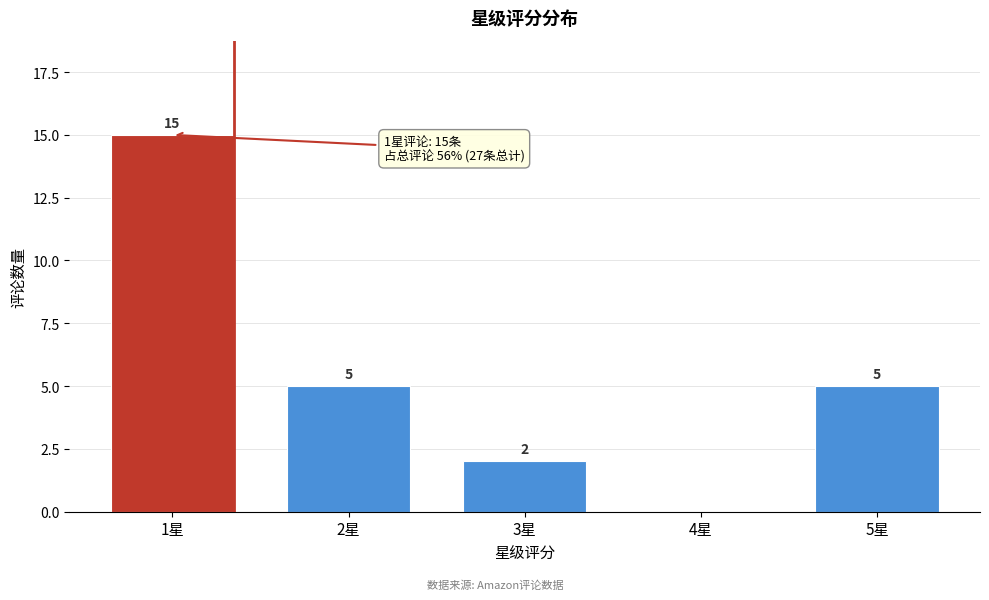

Reading left to right, extract all data points from this chart.

1星=15	2星=5	3星=2	4星=0	5星=5